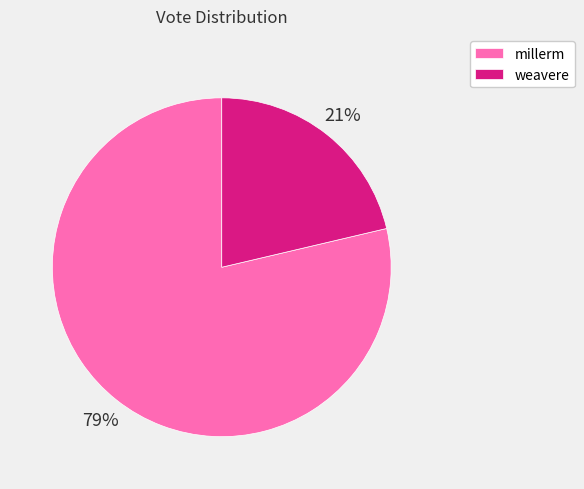

Is it true that weavere is 29% of the pie?

False